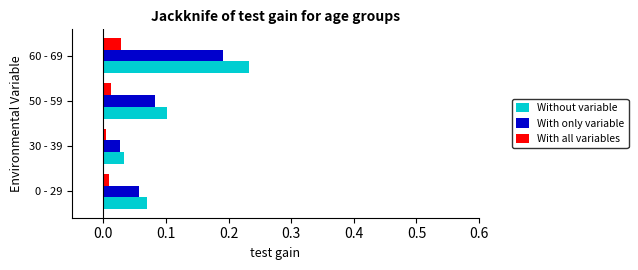

Which series has the largest range (max minus min)?

Without variable